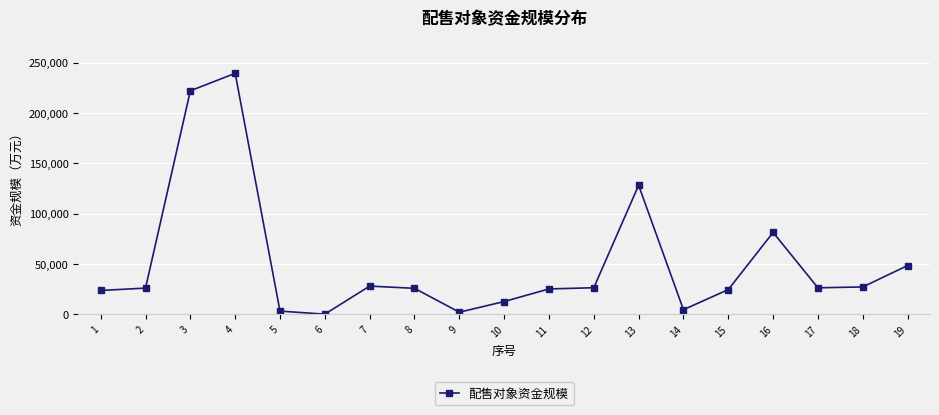

What is the maximum value shown in the chart?

239416.5